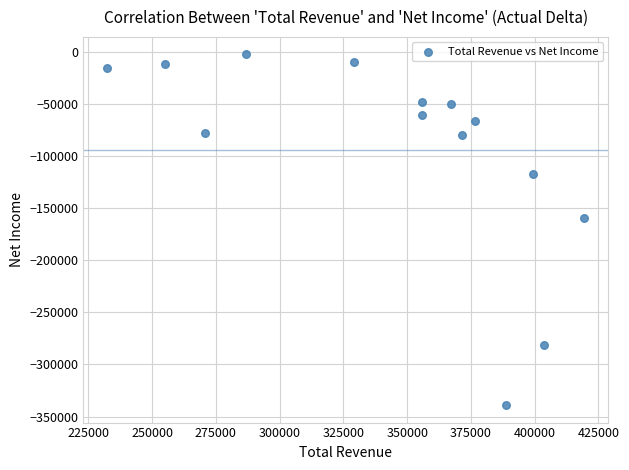

What Y value in the scatter plot is closest to -170650?

-159300